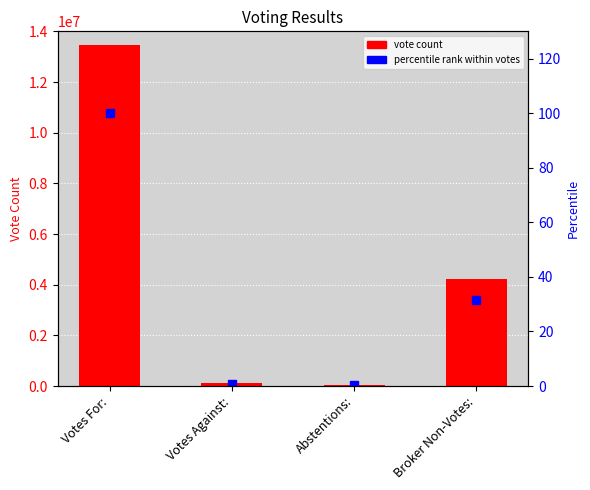

Is the value of percentile rank at Votes Against: greater than the value of vote count at Broker Non-Votes:?

No